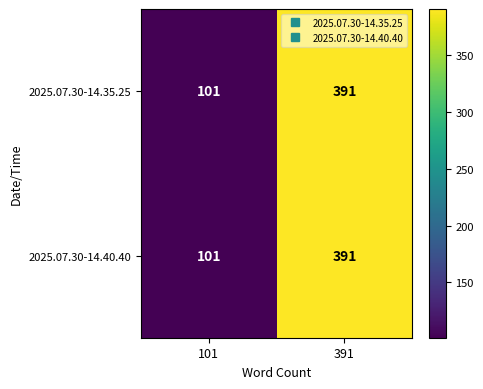

Reading left to right, list all the values displayed in this chart.

2025.07.30-14.35.25: 101	391
2025.07.30-14.40.40: 101	391